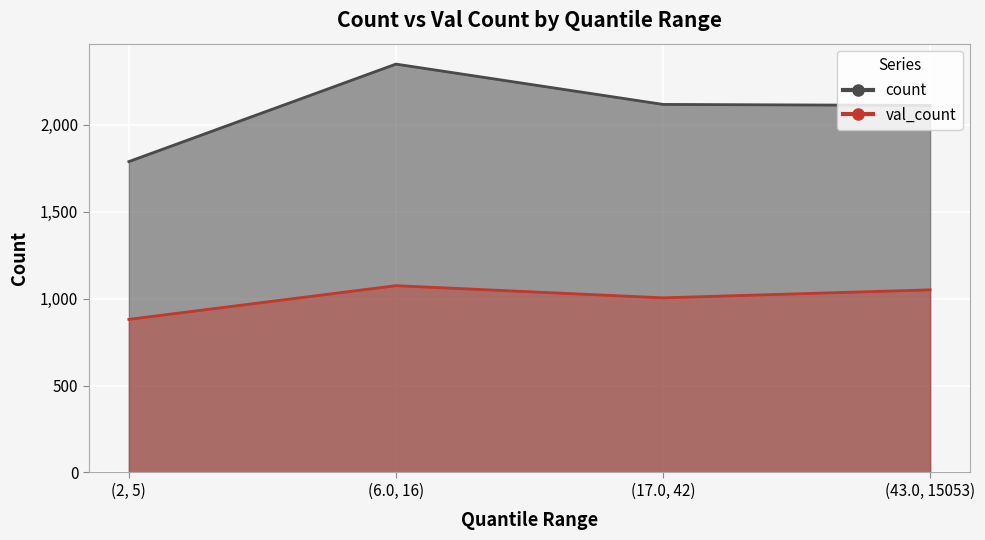

True or false: val_count has a value of 335 at (17.0, 42).

False